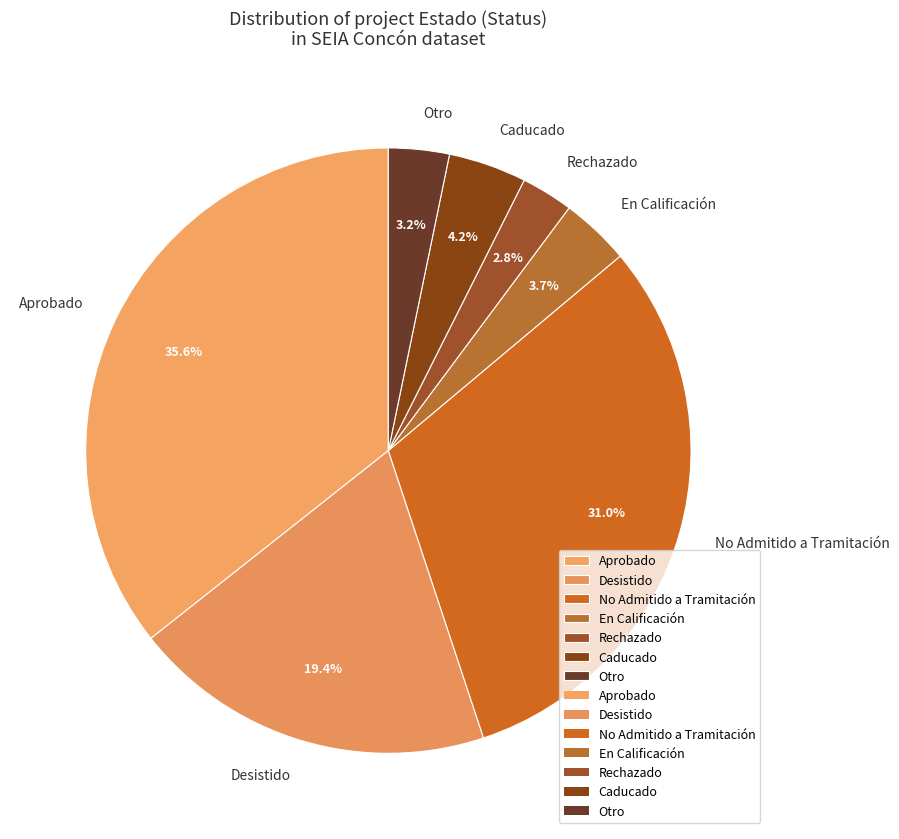

What is the largest slice in the pie chart?

Aprobado